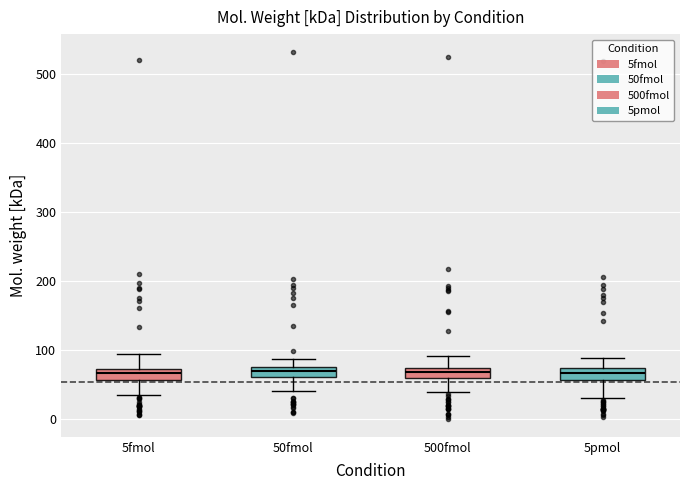

Where does the upper whisker of the box for 50fmol end on the y-axis? The values are not printed on the chart, so give them approximately, as read against the axis.

90